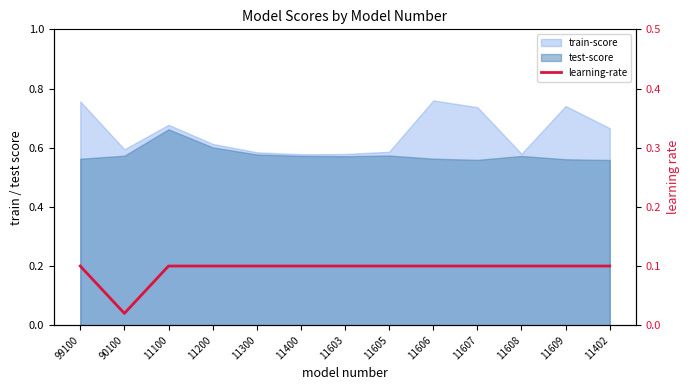

Which label corresponds to the smallest value in the chart?

90100